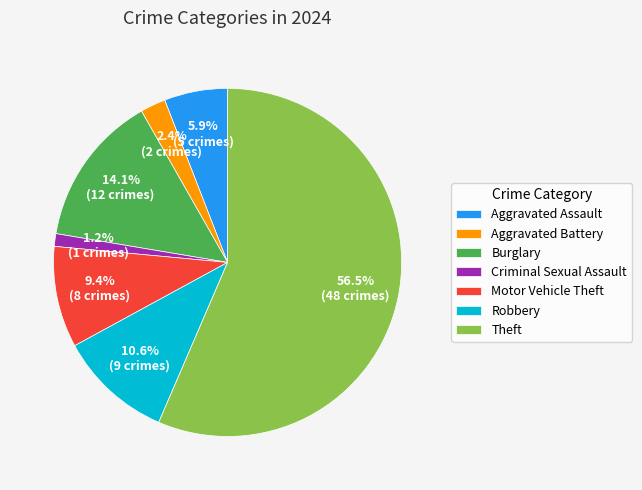

Between Burglary and Aggravated Battery, which is larger?

Burglary